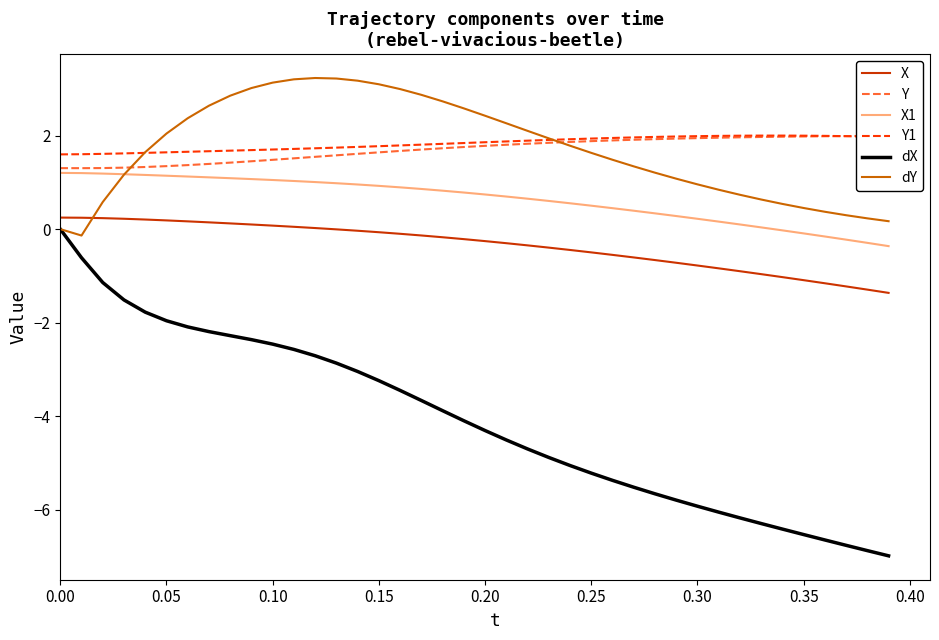

What is the average value of the Y series?

1.7